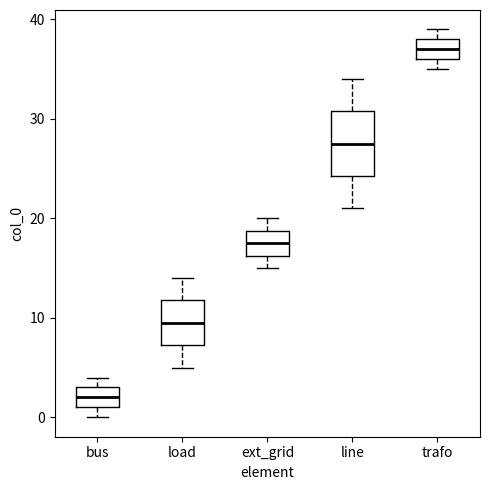

Which box is the tallest, from its lower edge to its upper edge?

line